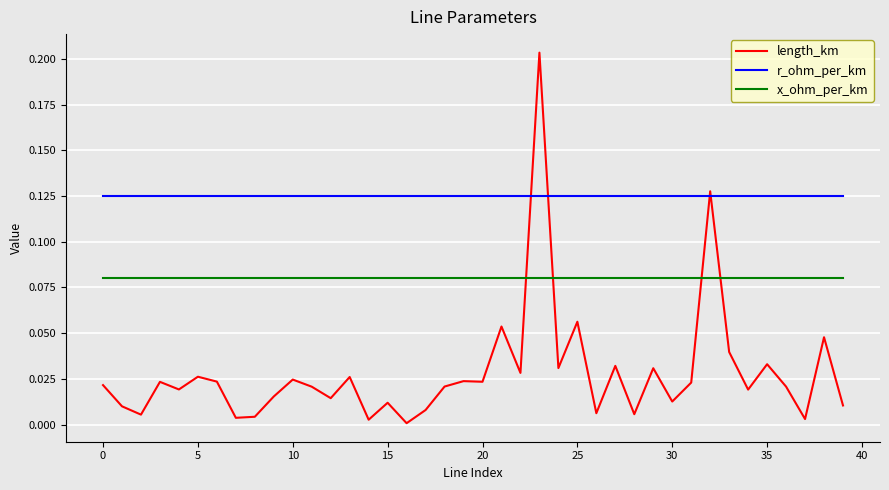

List the series in order of their peak value, highest first.

length_km, r_ohm_per_km, x_ohm_per_km